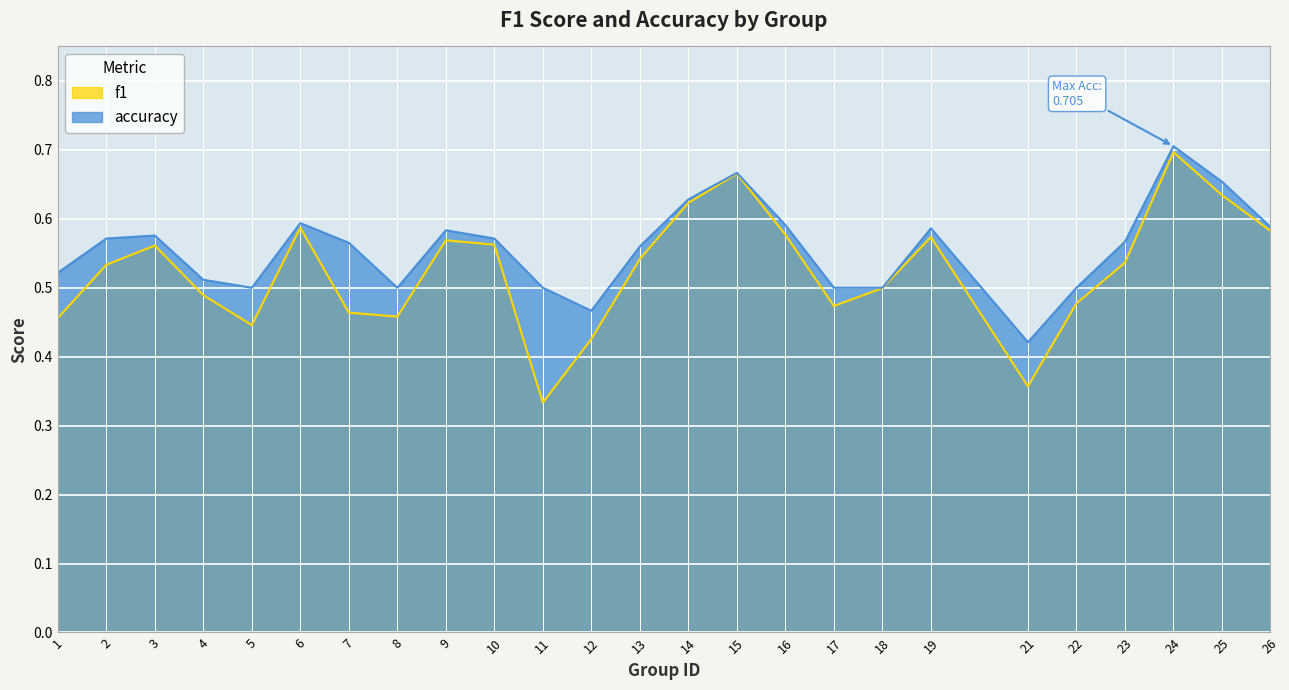

Which series has the widest spread of values?

f1